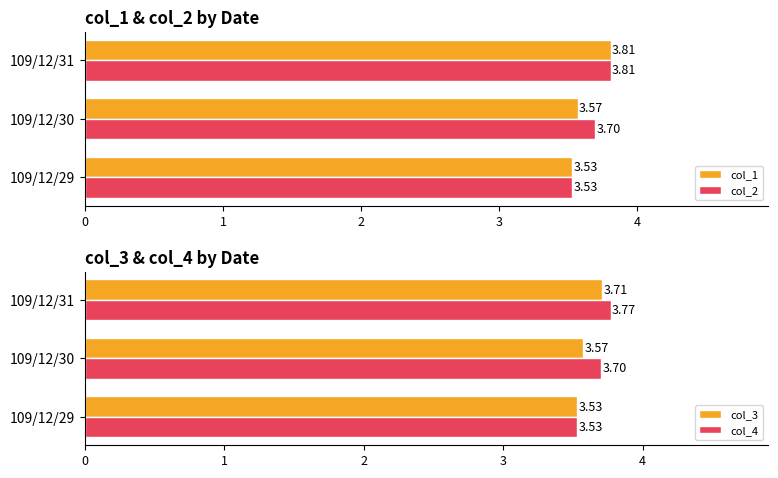

Is the value of col_1 at 109/12/30 greater than the value of col_2 at 109/12/29?

Yes